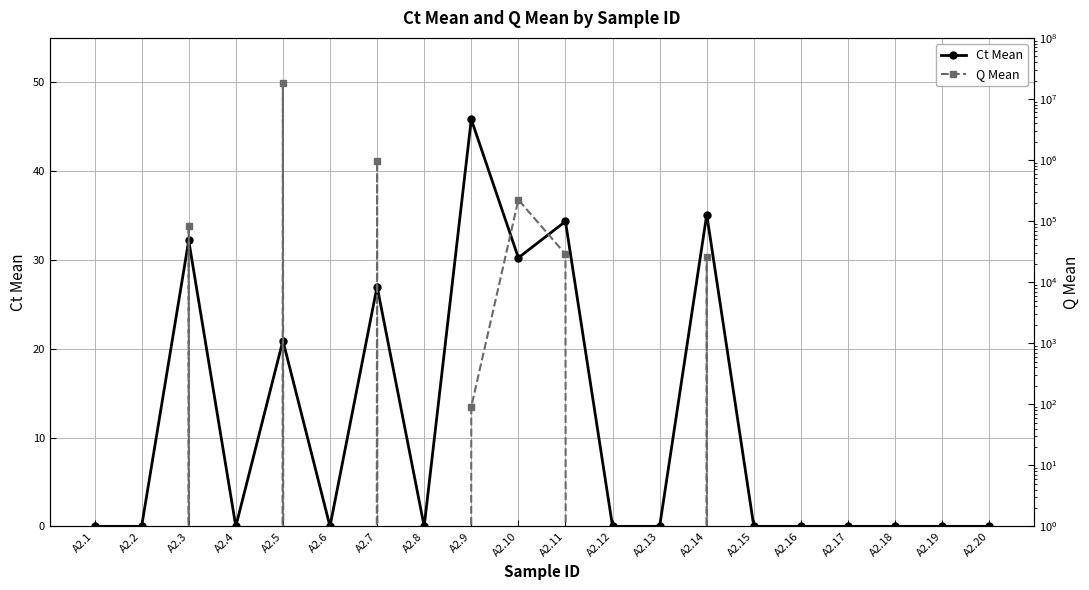

True or false: Ct Mean and Q Mean intersect in this chart.

False